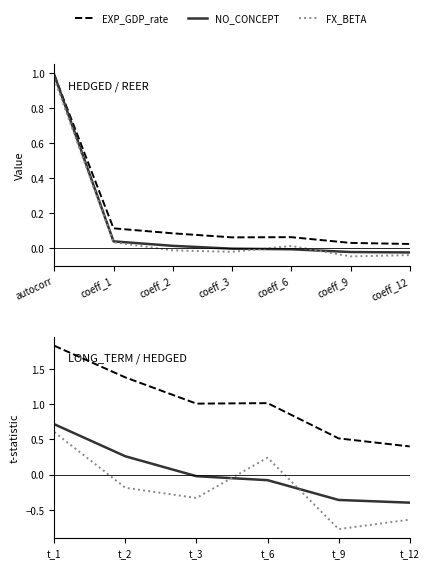

Which series has the widest spread of values?

EXP_GDP_rate